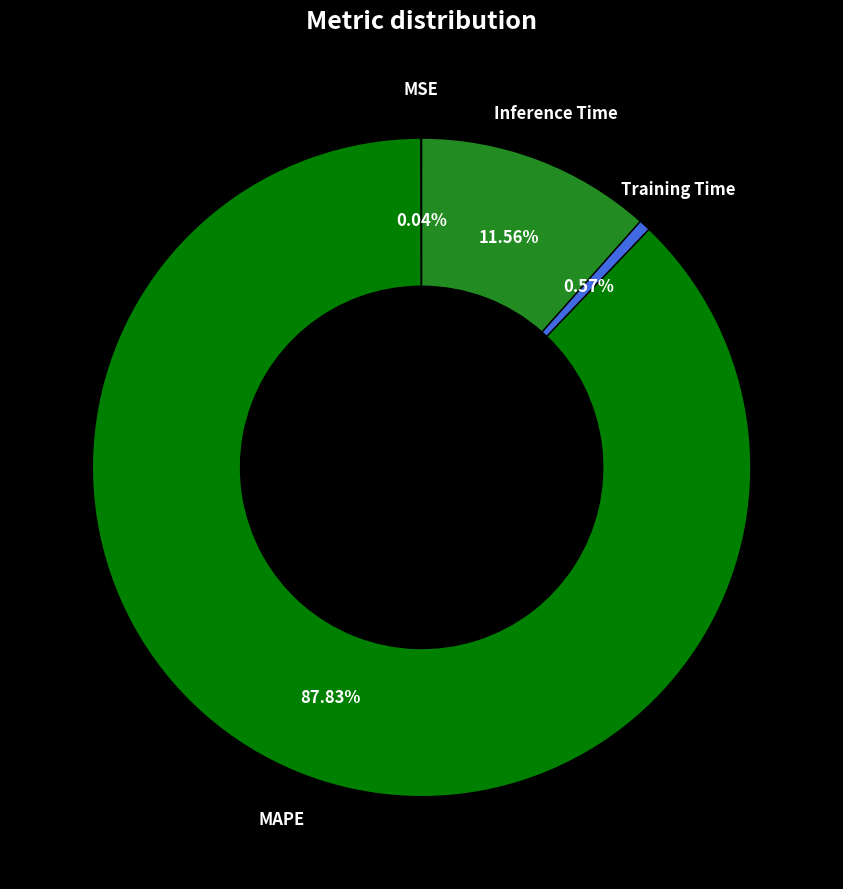

Does any single category account for the majority?

Yes